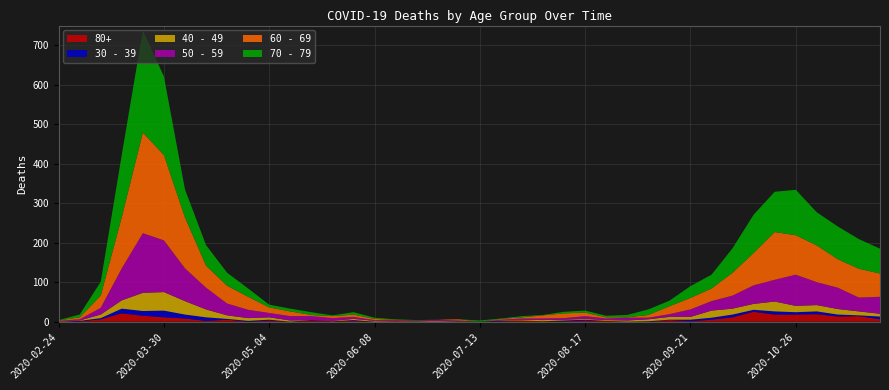

Reading left to right, what are all the values shown in this chart?

80+: 2020-02-24=0	2020-03-02=1	2020-03-09=6	2020-03-16=21	2020-03-23=15	2020-03-30=11	2020-04-06=8	2020-04-13=2	2020-04-20=5	2020-04-27=0	2020-05-04=3	2020-05-11=0	2020-05-18=3	2020-05-25=1	2020-06-01=2	2020-06-08=0	2020-06-15=1	2020-06-22=0	2020-06-29=0	2020-07-06=0	2020-07-13=0	2020-07-20=1	2020-07-27=3	2020-08-03=1	2020-08-10=1	2020-08-17=3	2020-08-24=2	2020-08-31=0	2020-09-07=0	2020-09-14=4	2020-09-21=1	2020-09-28=5	2020-10-05=11	2020-10-12=25	2020-10-19=18	2020-10-26=18	2020-11-02=19	2020-11-09=13	2020-11-16=14	2020-11-23=6
40 - 49: 2020-02-24=1	2020-03-02=1	2020-03-09=9	2020-03-16=21	2020-03-23=46	2020-03-30=47	2020-04-06=34	2020-04-13=20	2020-04-20=9	2020-04-27=7	2020-05-04=6	2020-05-11=3	2020-05-18=0	2020-05-25=1	2020-06-01=3	2020-06-08=2	2020-06-15=1	2020-06-22=1	2020-06-29=2	2020-07-06=1	2020-07-13=0	2020-07-20=1	2020-07-27=2	2020-08-03=3	2020-08-10=2	2020-08-17=2	2020-08-24=2	2020-08-31=3	2020-09-07=5	2020-09-14=7	2020-09-21=7	2020-09-28=18	2020-10-05=15	2020-10-12=15	2020-10-19=25	2020-10-26=16	2020-11-02=16	2020-11-09=14	2020-11-16=10	2020-11-23=7
30 - 39: 2020-02-24=0	2020-03-02=1	2020-03-09=3	2020-03-16=12	2020-03-23=12	2020-03-30=17	2020-04-06=10	2020-04-13=9	2020-04-20=2	2020-04-27=2	2020-05-04=2	2020-05-11=0	2020-05-18=1	2020-05-25=0	2020-06-01=2	2020-06-08=0	2020-06-15=0	2020-06-22=0	2020-06-29=0	2020-07-06=1	2020-07-13=0	2020-07-20=2	2020-07-27=0	2020-08-03=0	2020-08-10=2	2020-08-17=2	2020-08-24=0	2020-08-31=0	2020-09-07=1	2020-09-14=1	2020-09-21=4	2020-09-28=5	2020-10-05=7	2020-10-12=5	2020-10-19=8	2020-10-26=6	2020-11-02=7	2020-11-09=5	2020-11-16=2	2020-11-23=7
50 - 59: 2020-02-24=1	2020-03-02=3	2020-03-09=17	2020-03-16=81	2020-03-23=151	2020-03-30=131	2020-04-06=83	2020-04-13=55	2020-04-20=30	2020-04-27=21	2020-05-04=11	2020-05-11=11	2020-05-18=10	2020-05-25=7	2020-06-01=5	2020-06-08=2	2020-06-15=2	2020-06-22=2	2020-06-29=3	2020-07-06=1	2020-07-13=0	2020-07-20=1	2020-07-27=3	2020-08-03=4	2020-08-10=4	2020-08-17=7	2020-08-24=4	2020-08-31=7	2020-09-07=4	2020-09-14=7	2020-09-21=19	2020-09-28=24	2020-10-05=33	2020-10-12=47	2020-10-19=55	2020-10-26=79	2020-11-02=58	2020-11-09=54	2020-11-16=35	2020-11-23=43
60 - 69: 2020-02-24=1	2020-03-02=5	2020-03-09=31	2020-03-16=130	2020-03-23=255	2020-03-30=216	2020-04-06=129	2020-04-13=56	2020-04-20=45	2020-04-27=33	2020-05-04=14	2020-05-11=12	2020-05-18=3	2020-05-25=5	2020-06-01=6	2020-06-08=3	2020-06-15=1	2020-06-22=0	2020-06-29=0	2020-07-06=3	2020-07-13=0	2020-07-20=2	2020-07-27=3	2020-08-03=8	2020-08-10=12	2020-08-17=9	2020-08-24=3	2020-08-31=1	2020-09-07=7	2020-09-14=20	2020-09-21=29	2020-09-28=32	2020-10-05=58	2020-10-12=82	2020-10-19=121	2020-10-26=100	2020-11-02=93	2020-11-09=72	2020-11-16=73	2020-11-23=59
70 - 79: 2020-02-24=1	2020-03-02=7	2020-03-09=35	2020-03-16=158	2020-03-23=259	2020-03-30=199	2020-04-06=71	2020-04-13=52	2020-04-20=33	2020-04-27=21	2020-05-04=7	2020-05-11=7	2020-05-18=7	2020-05-25=2	2020-06-01=6	2020-06-08=3	2020-06-15=1	2020-06-22=1	2020-06-29=0	2020-07-06=0	2020-07-13=3	2020-07-20=1	2020-07-27=3	2020-08-03=1	2020-08-10=4	2020-08-17=5	2020-08-24=4	2020-08-31=6	2020-09-07=14	2020-09-14=14	2020-09-21=30	2020-09-28=35	2020-10-05=62	2020-10-12=97	2020-10-19=102	2020-10-26=115	2020-11-02=84	2020-11-09=83	2020-11-16=75	2020-11-23=63